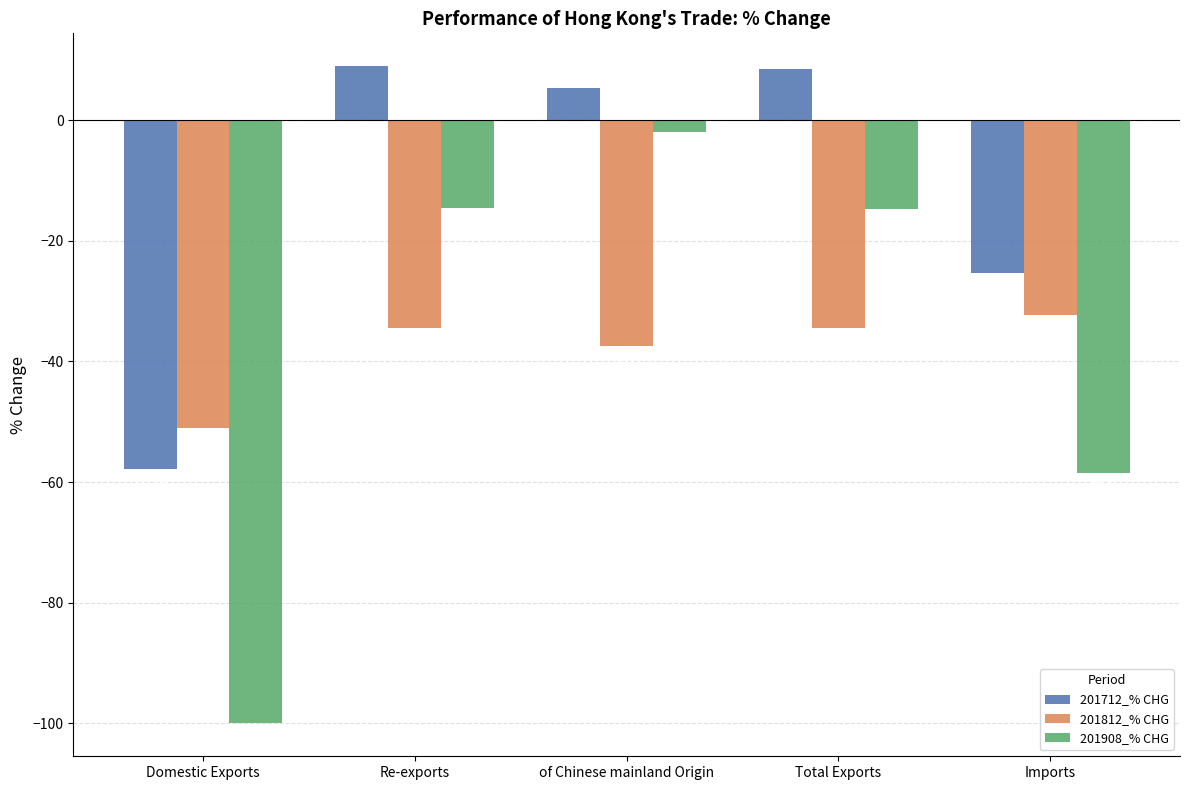

True or false: 201908_% CHG has a value of -97.1 at Imports.

False